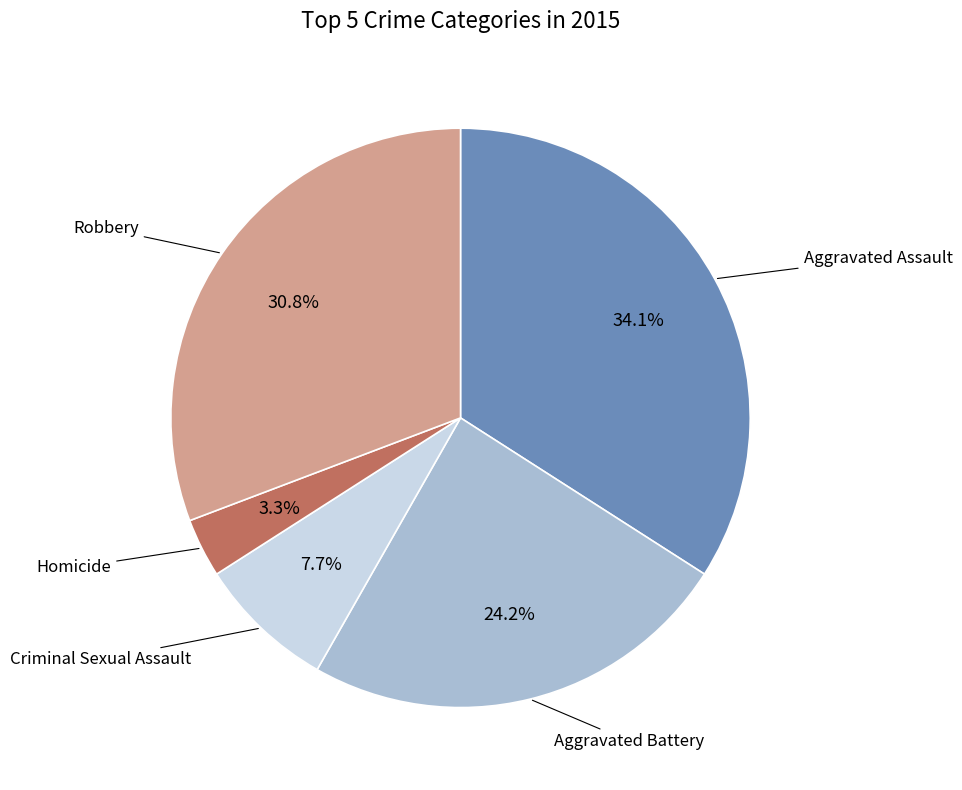

To the nearest percent, what is the average slice percentage?

20%